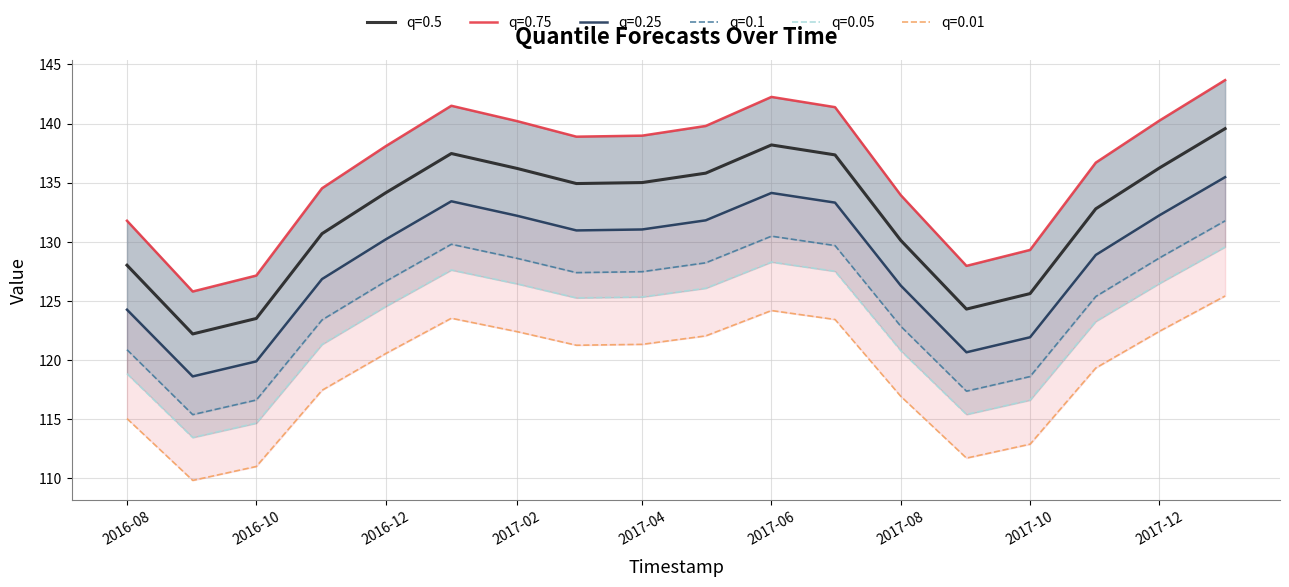

The value of q=0.5 at 2017-10 is 175.3. True or false?

False